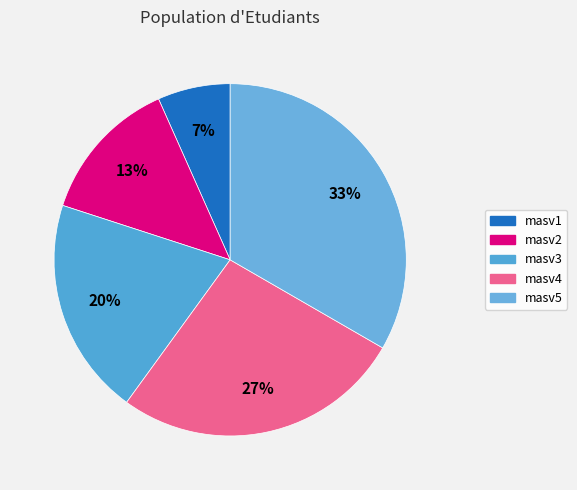

What is the smallest slice in the pie chart?

masv1